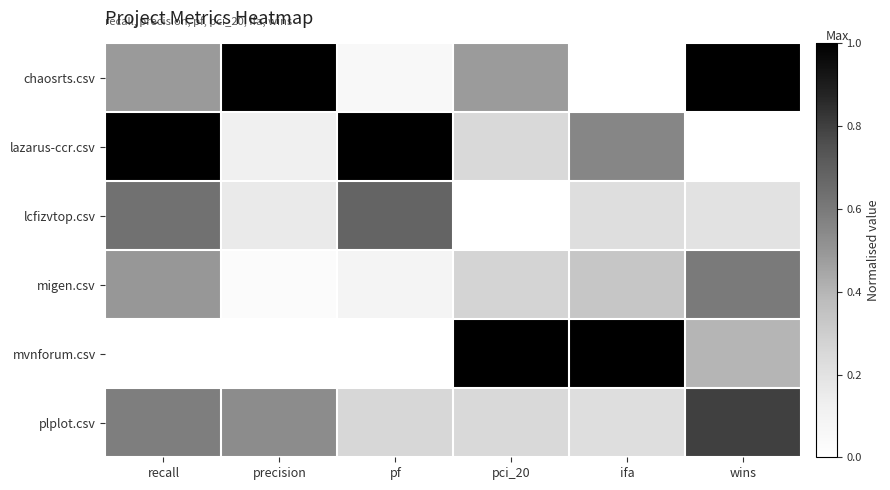

Which series has the largest total across all categories?

chaosrts.csv